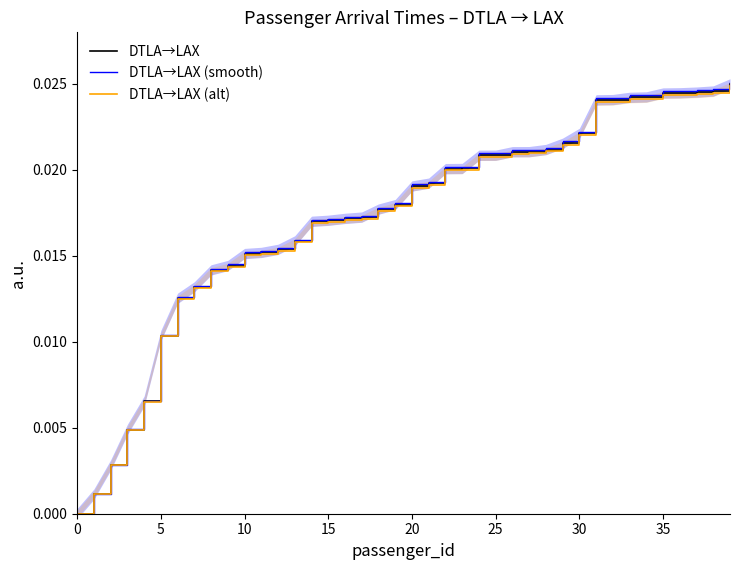

True or false: DTLA→LAX (alt) and DTLA→LAX (smooth) intersect in this chart.

False